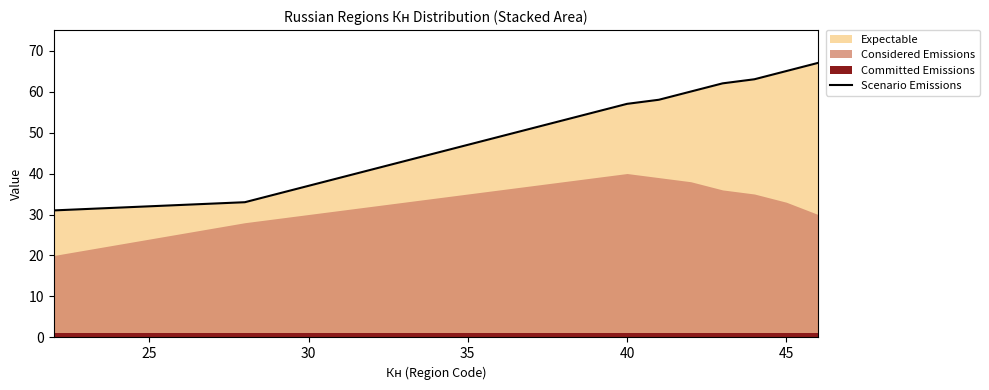

True or false: there are more than 1 points higher than both neighbors.

False